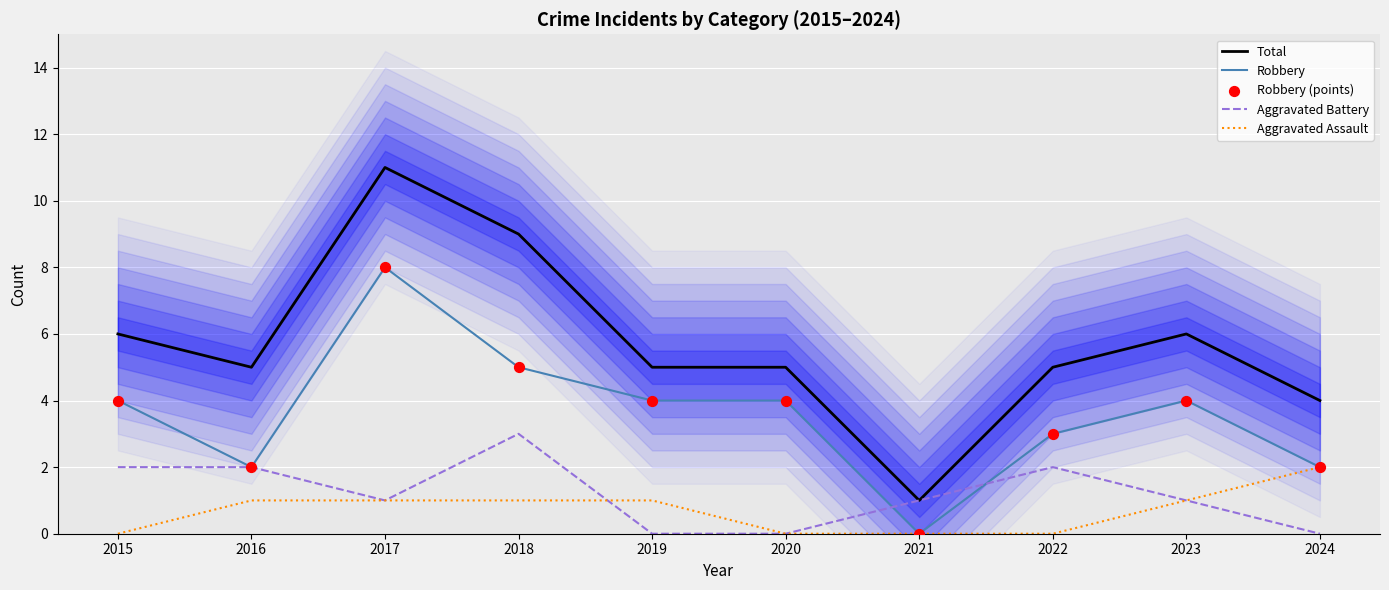

What are all the series names shown in the legend?

Total, Robbery, Aggravated Battery, Aggravated Assault, Robbery (points)